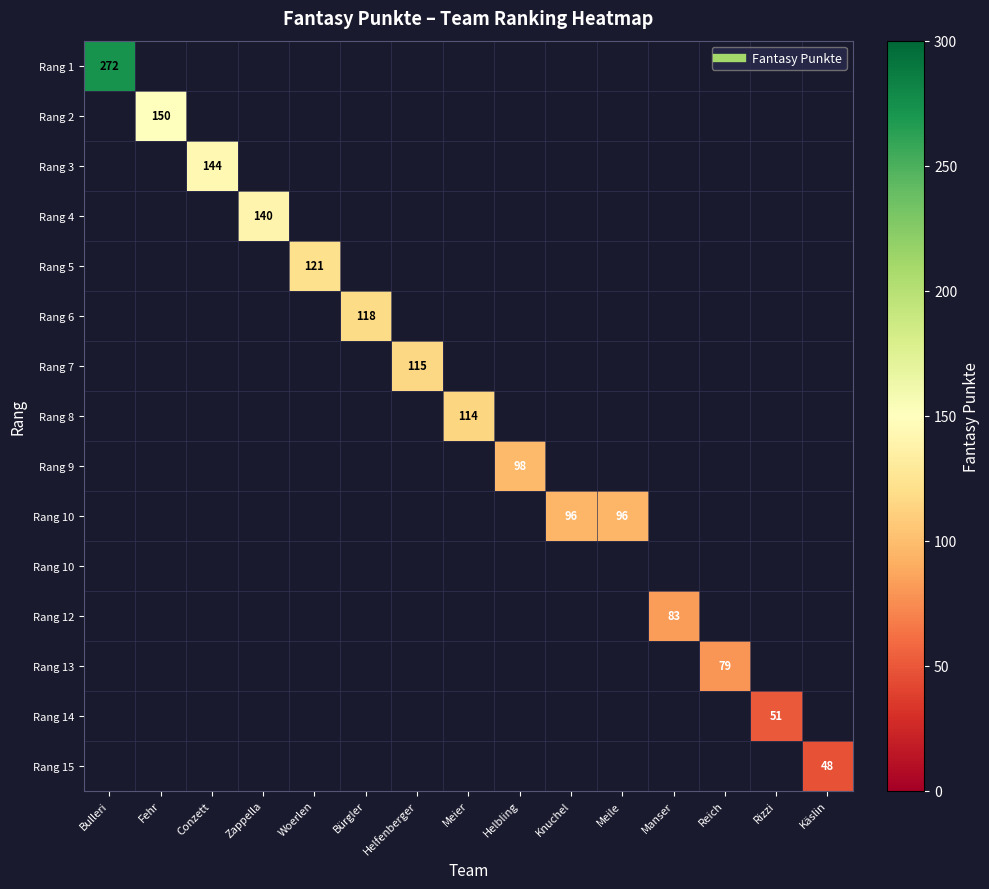

Count the number of data series in this chart.

15